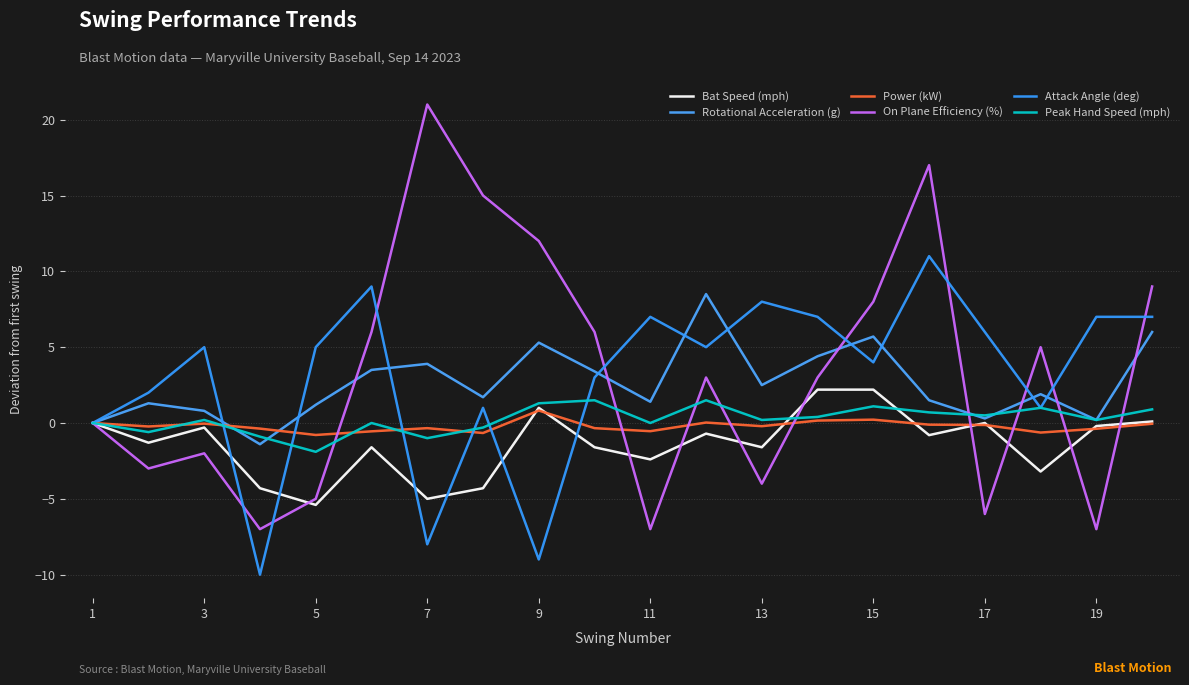

List the series in order of their peak value, lowest first.

Power (kW), Peak Hand Speed (mph), Bat Speed (mph), Rotational Acceleration (g), Attack Angle (deg), On Plane Efficiency (%)